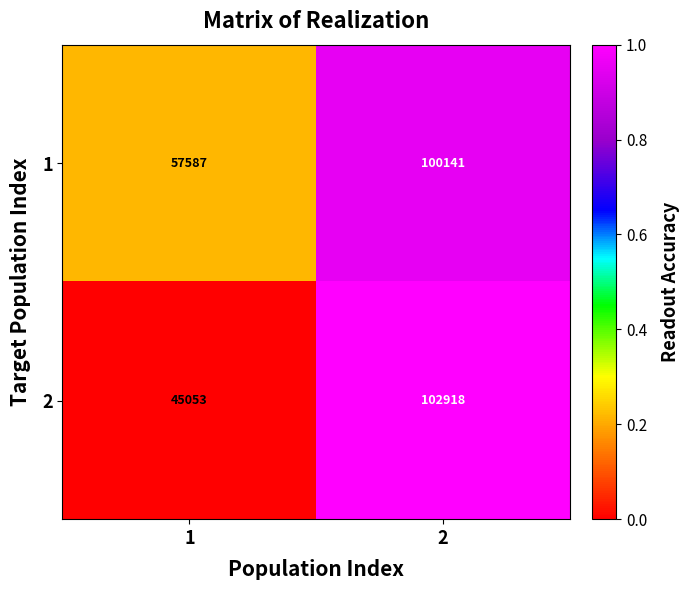

List the series in order of their peak value, highest first.

2, 1